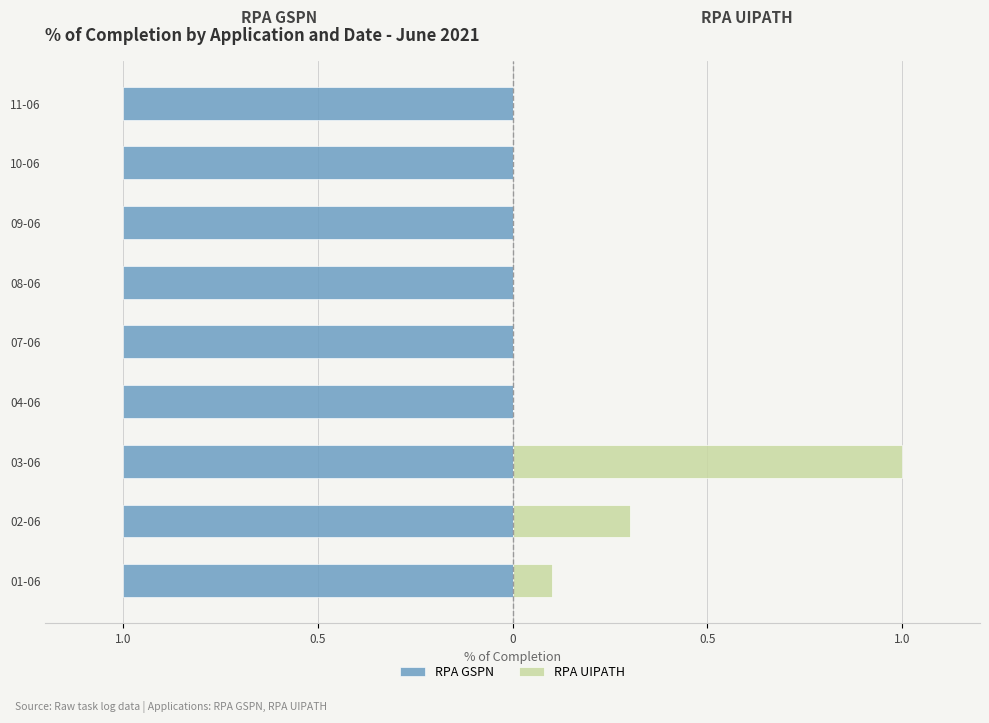

List the series in order of their overall mean, highest first.

RPA GSPN, RPA UIPATH